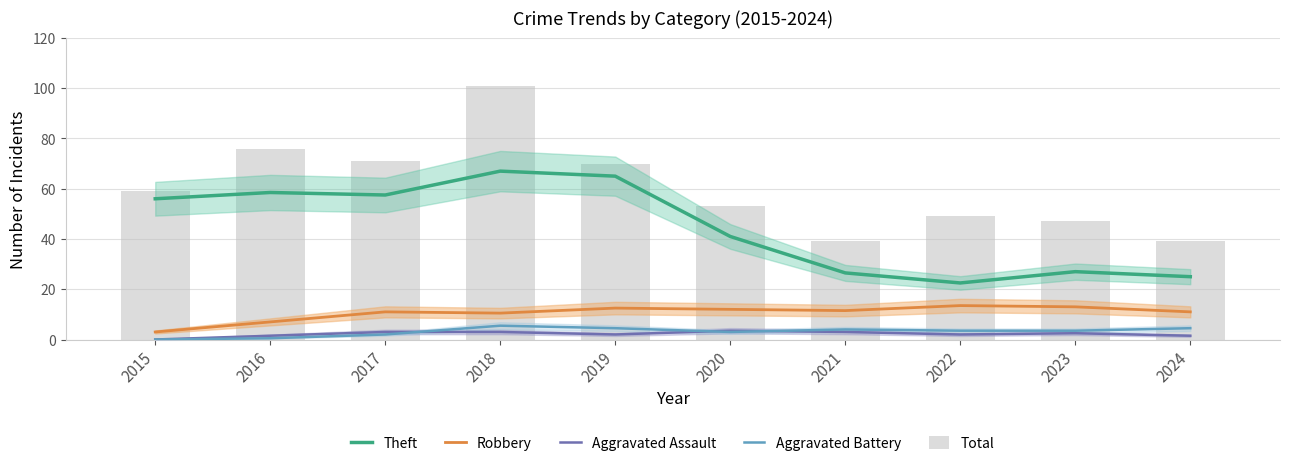

Is it true that Robbery equals 16.4 at 2017?

False